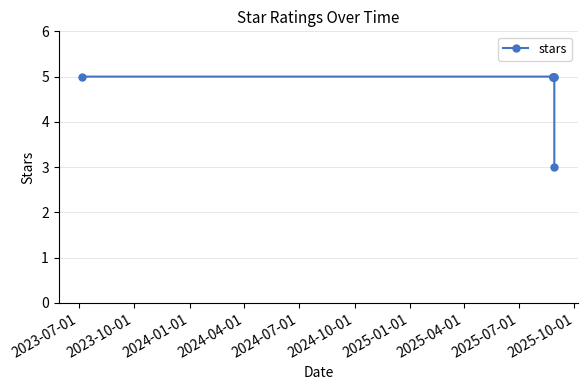

What is the value of the 2nd point from the left?

5